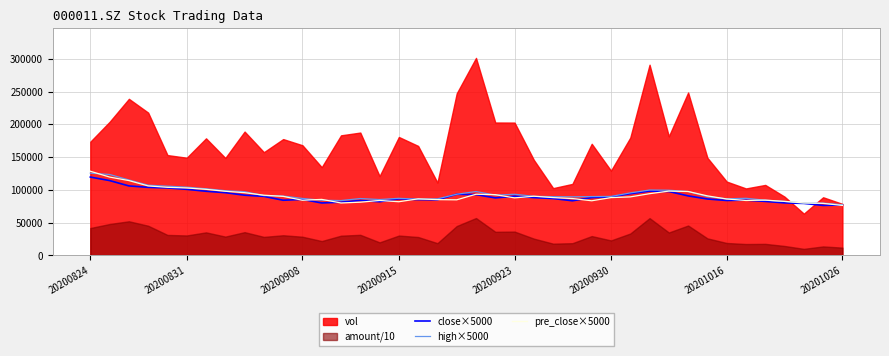

What is the lowest value of the pre_close×5000 series?

76300.0